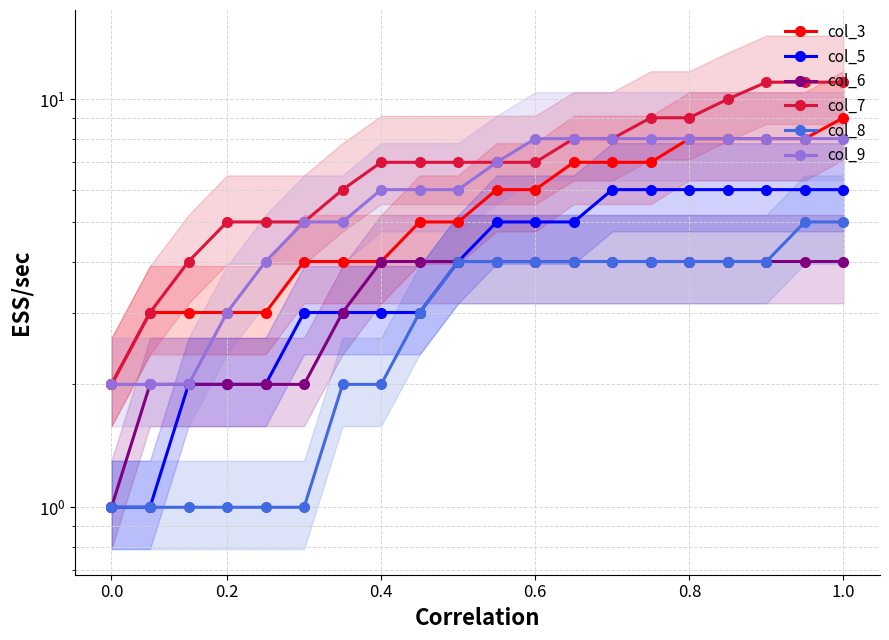

What is the greatest value displayed?

11